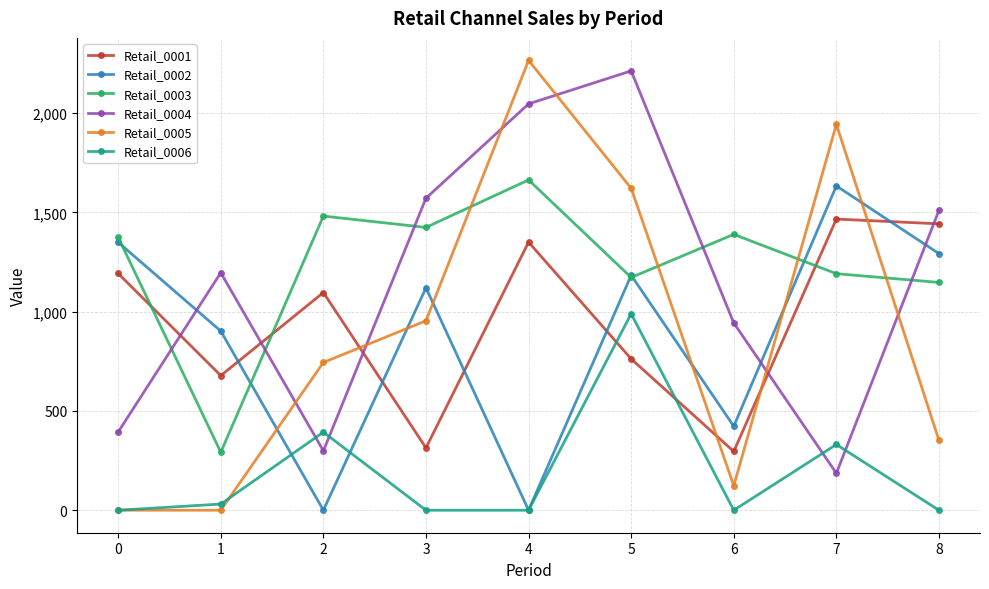

Reading left to right, extract all data points from this chart.

Retail_0001: 1192	678	1096	314	1350	762	296	1466	1442
Retail_0002: 1349	902	0	1120	0	1183	423	1633	1292
Retail_0003: 1374	292	1481	1424	1663	1172	1389	1191	1147
Retail_0004: 394	1196	299	1571	2046	2212	943	186	1510
Retail_0005: 0	0	744	954	2265	1621	123	1943	352
Retail_0006: 0	31	393	0	0	989	0	331	0